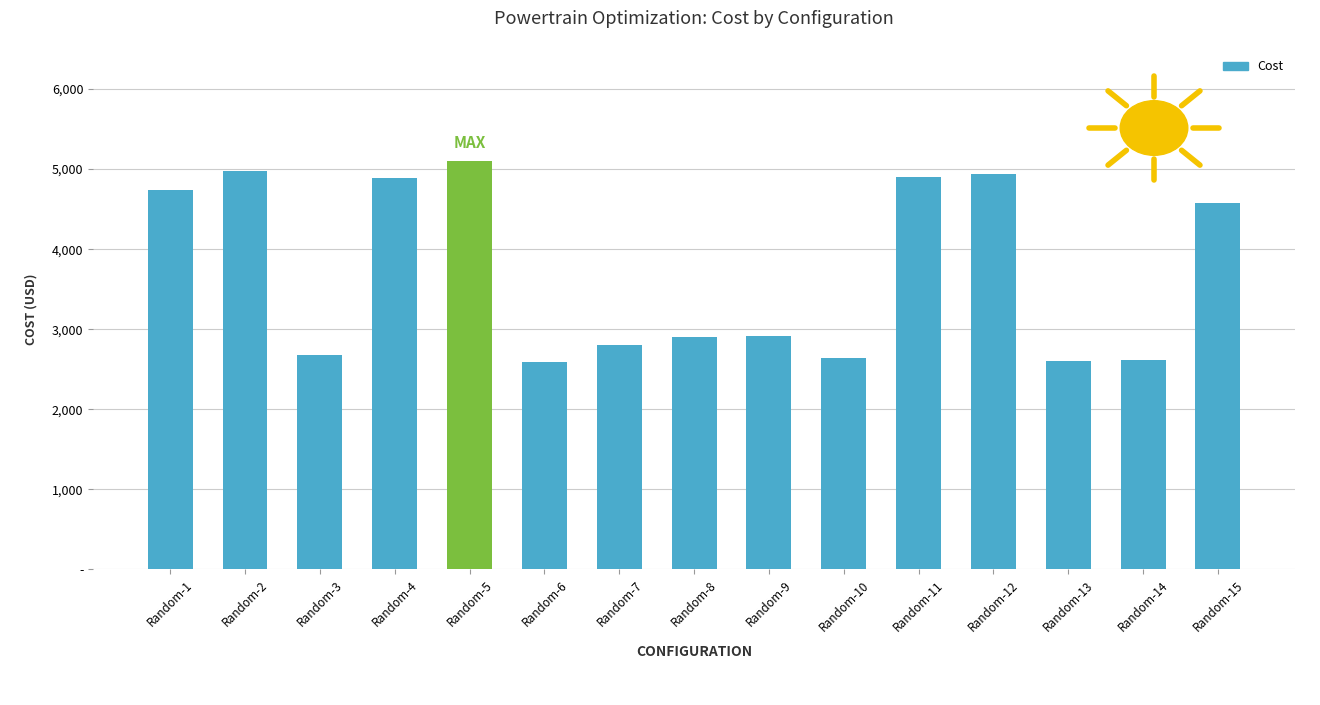

Reading right to left, transcribe all the data shown in this chart.

4575.7	2611.2	2607.9	4943.7	4895.7	2636.1	2919.3	2901.2	2801.8	2595.1	5100.1	4885.2	2672.2	4971.0	4736.7